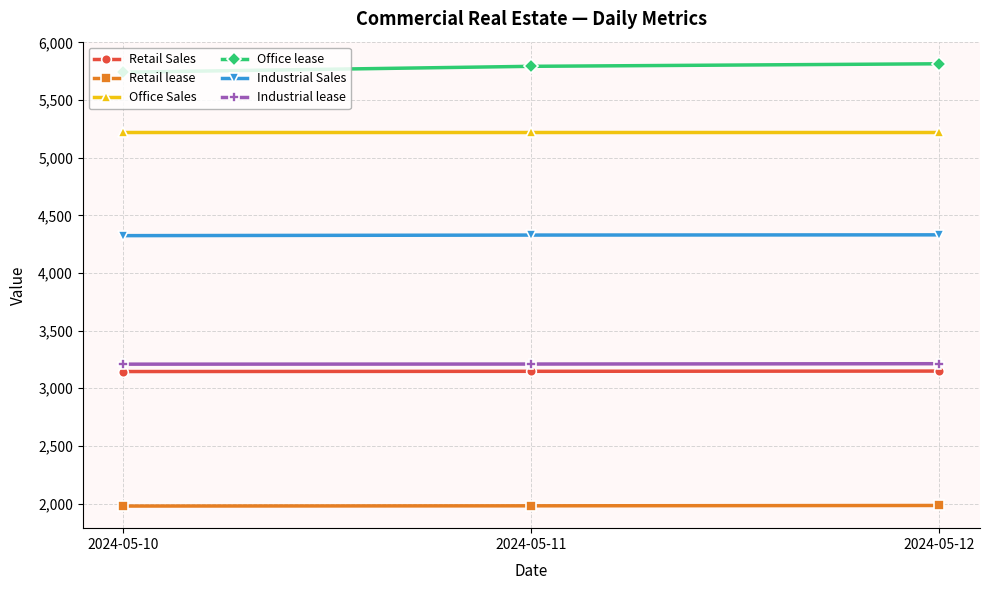

How many lines are shown in the chart?

6